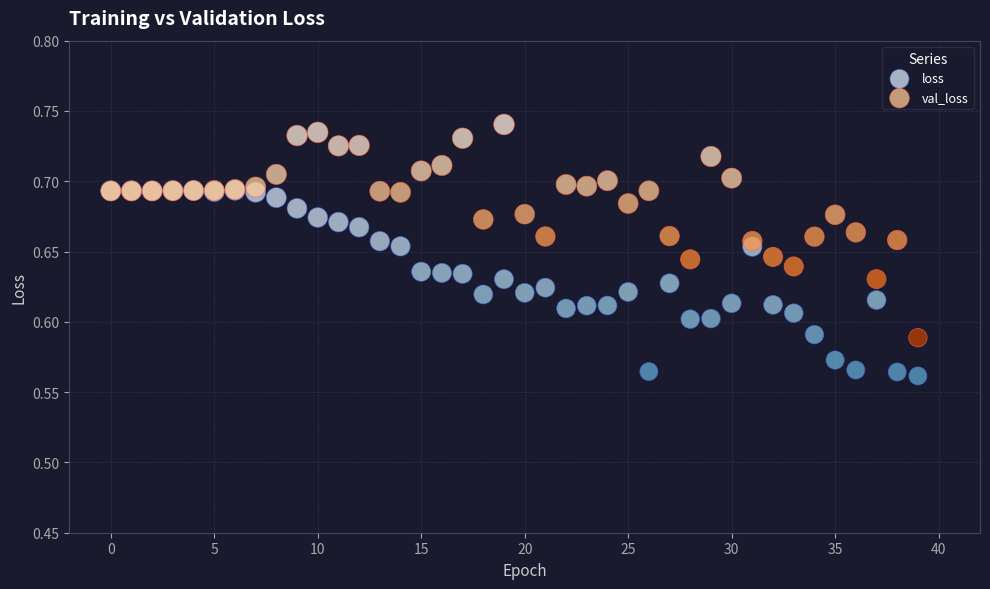

Which series has the widest spread of Y values?

val_loss